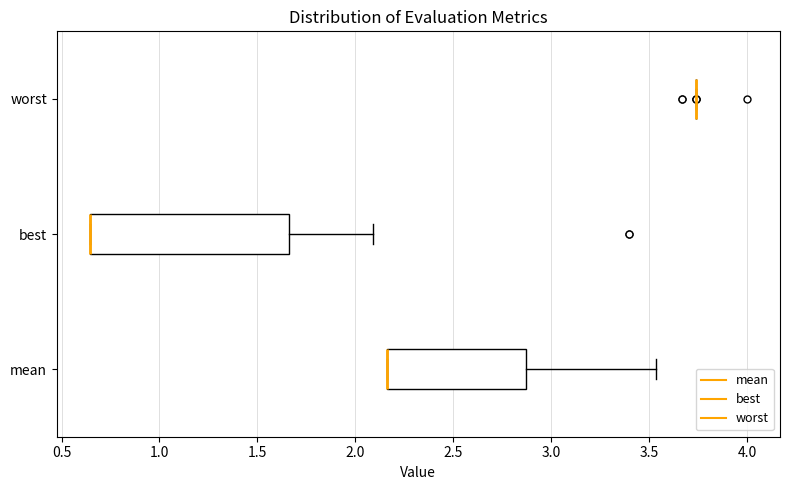

Reading bottom to top, transcribe this box plot: for each box, give where its median line is, the range the box spans, and where its two whiskers end, as read against the x-axis. The values are not printed on the chart, so give them approximately, as read against the axis.

mean: median 2.15 (drawn on the box's left edge), box 2.15 to 2.85, whiskers 2.15 to 3.55
best: median 0.65 (drawn on the box's left edge), box 0.65 to 1.65, whiskers 0.65 to 2.10
worst: box collapsed to a line at 3.75, whiskers 3.75 to 3.75